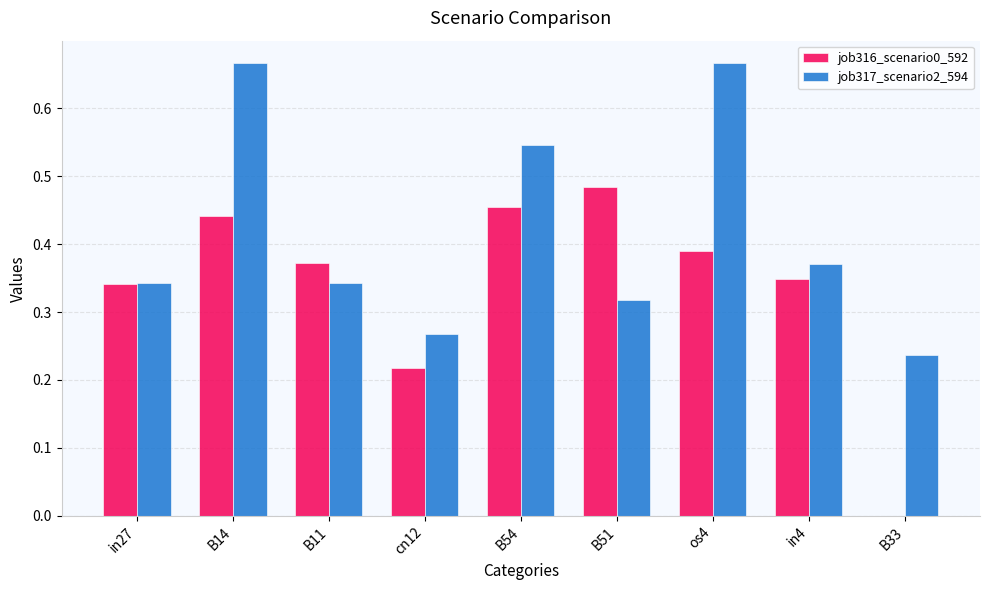

What is the sum of the job317_scenario2_594 values at in27 and B33?

0.6